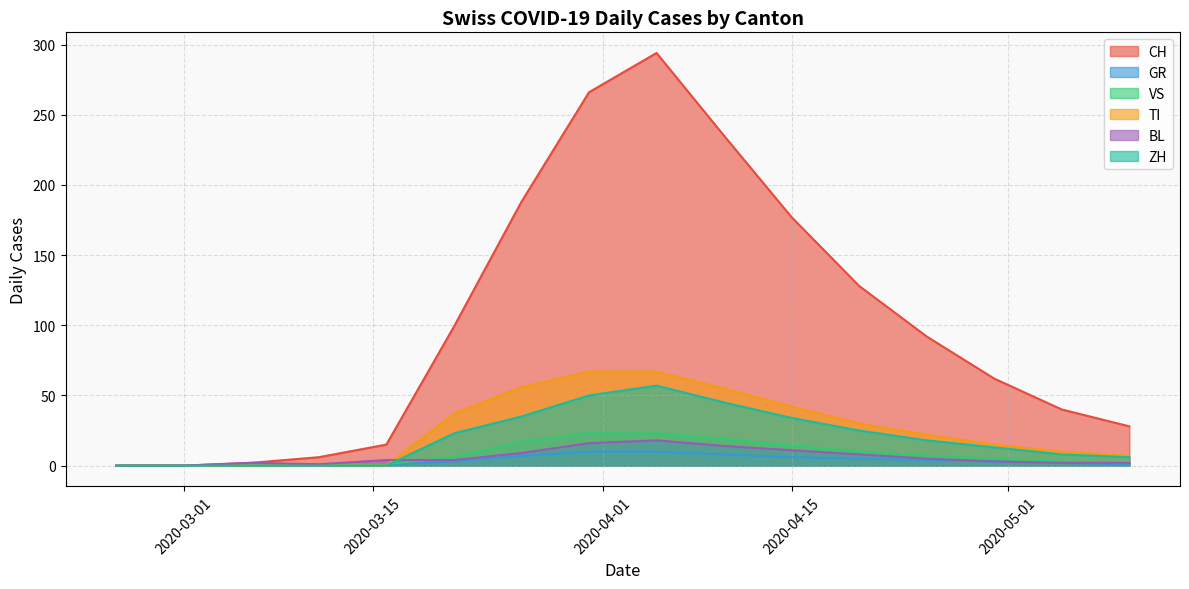

How many data points in TI are above 14?

9